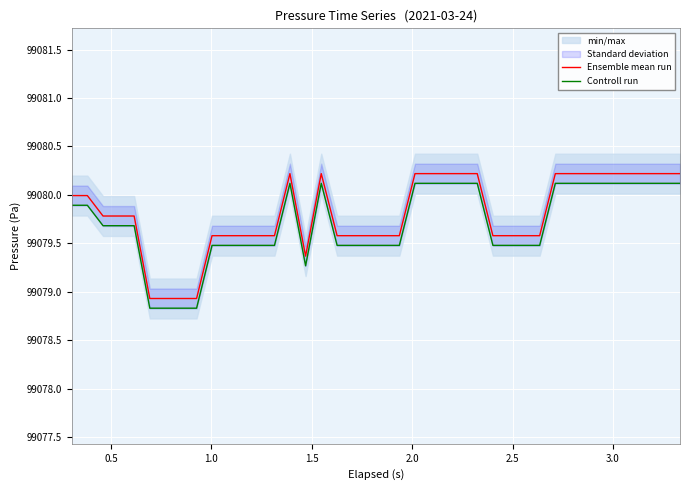

True or false: Controll run and Ensemble mean run intersect in this chart.

False